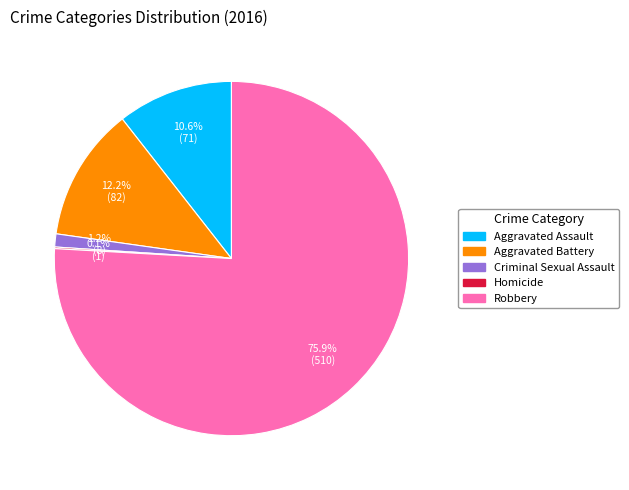

To the nearest percent, what percentage of the pie is Robbery?

76%